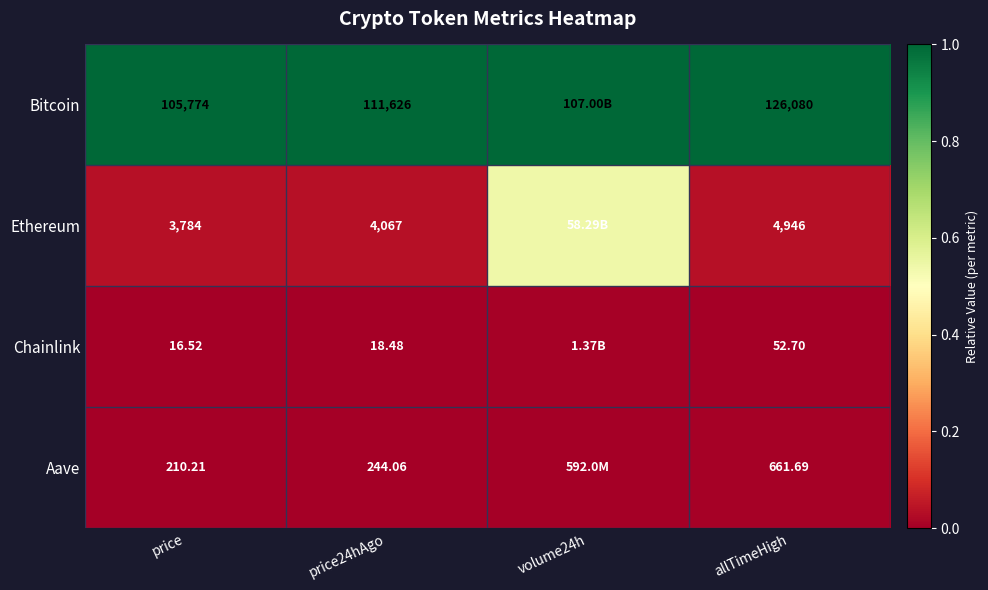

Rank the series at price24hAgo from lowest to highest value.

Chainlink, Aave, Ethereum, Bitcoin